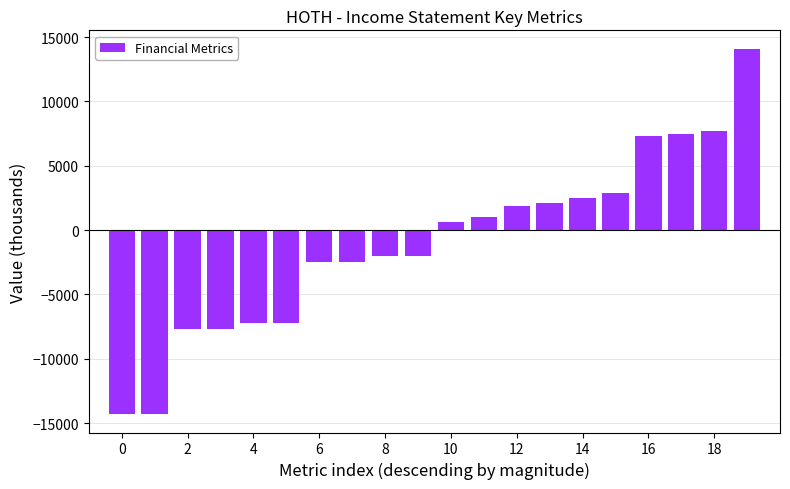

Does the chart contain any negative values?

Yes